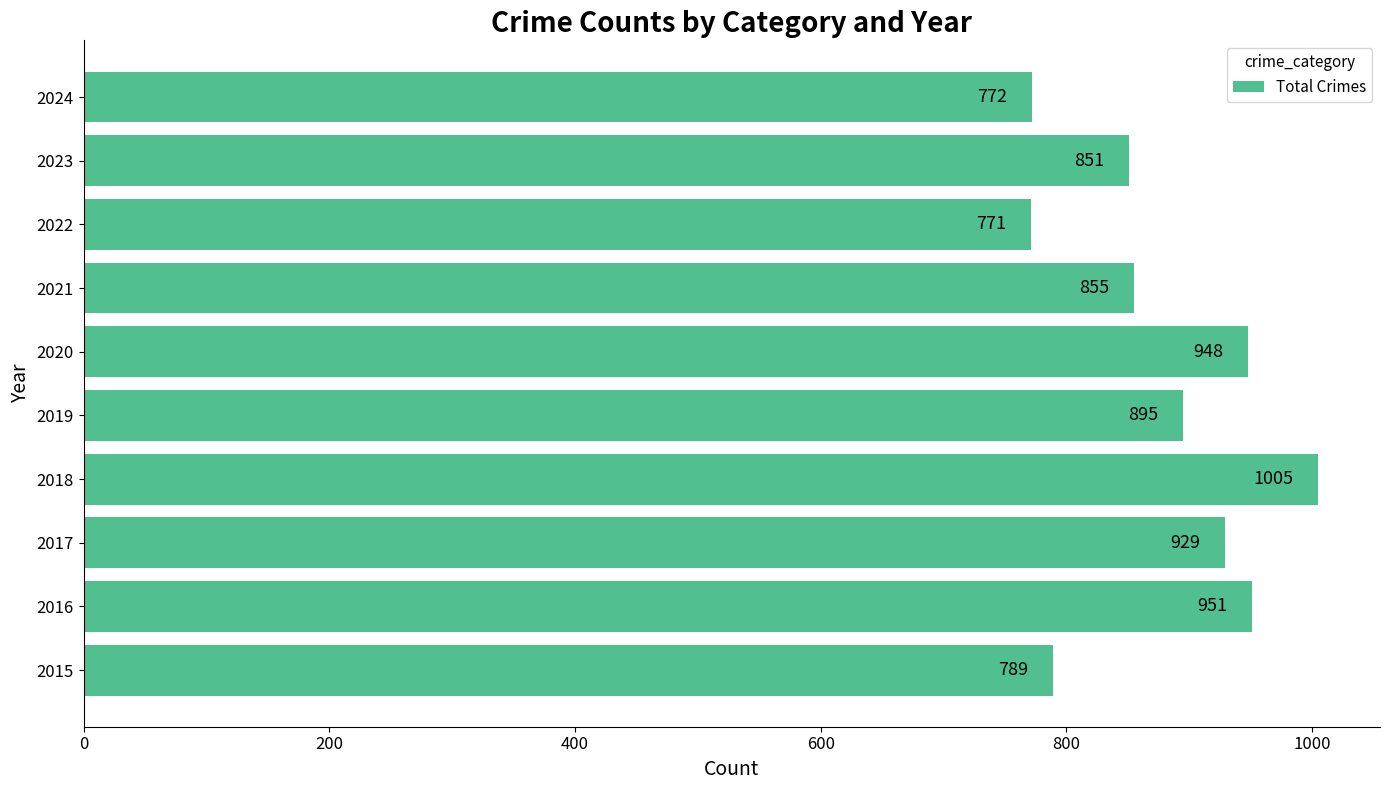

Read the value at 2023.

851